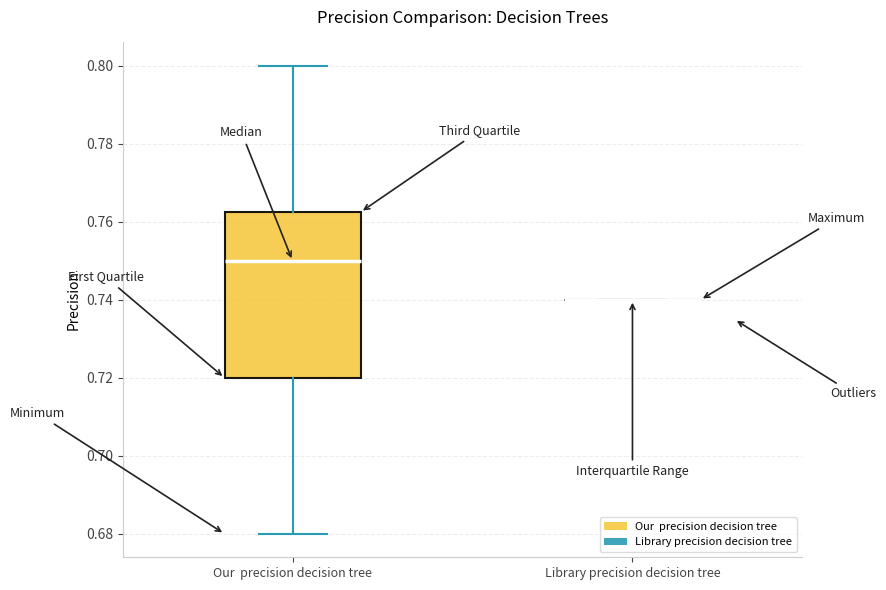

Reading left to right, read every box against the y-axis: the position of its median line, the range the box covers, and the ends of its whiskers. The values are not printed on the chart, so give them approximately, as read against the axis.

Our precision decision tree: median 0.750, box 0.720 to 0.762, whiskers 0.680 to 0.800
Library precision decision tree: box collapsed to a line at 0.740, whiskers 0.740 to 0.740